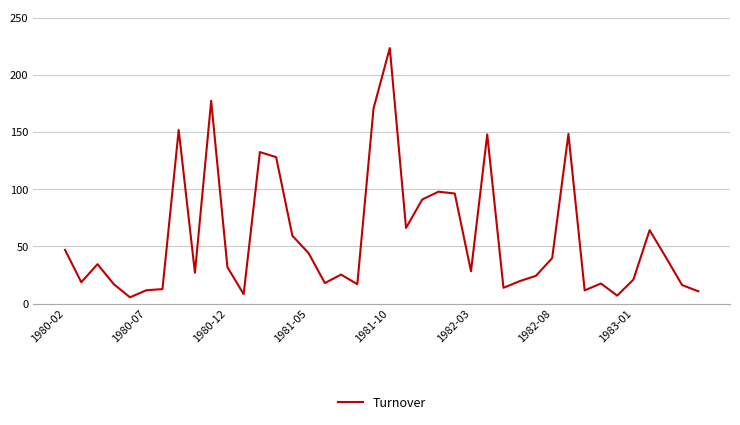

What is the smallest value displayed?

5.4